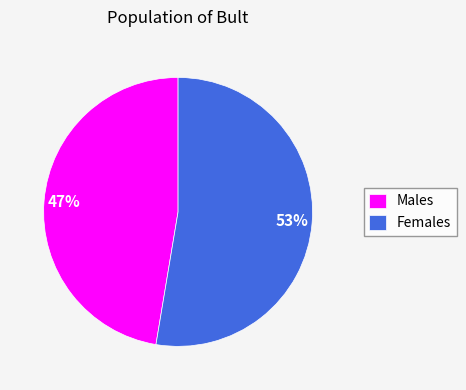

To the nearest percent, what is the average slice percentage?

50%